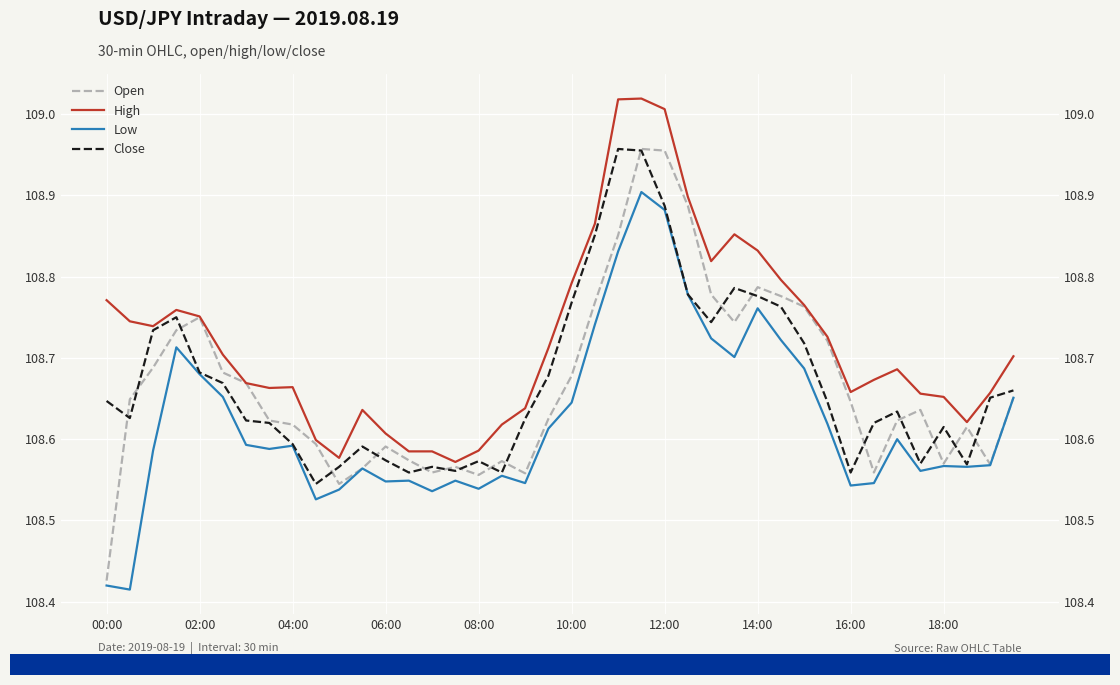

What are all the series names shown in the legend?

Open, High, Low, Close